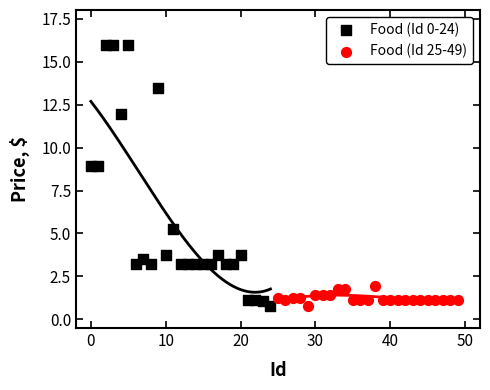

Which series contains the highest Y value?

Food (Id 0-24)